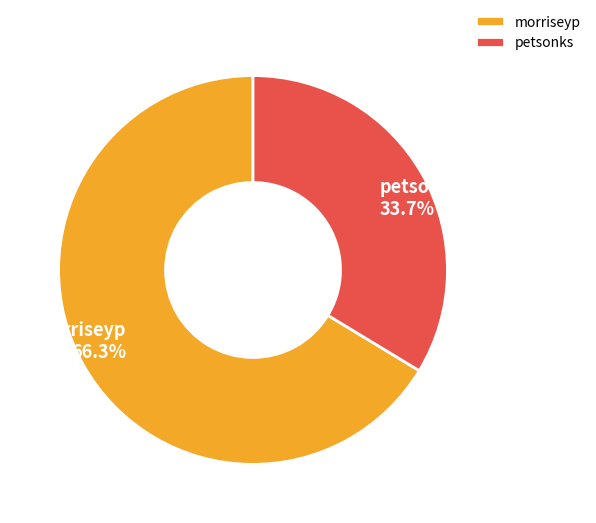

To the nearest percent, what is the average slice percentage?

50%